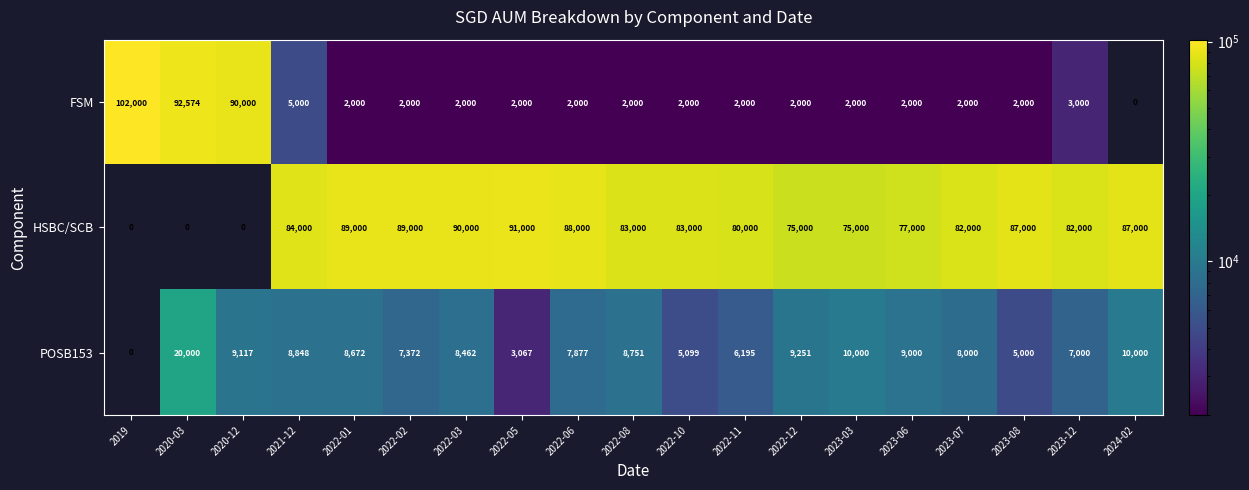

What is the difference between the maximum and minimum values in the HSBC/SCB series?

91000